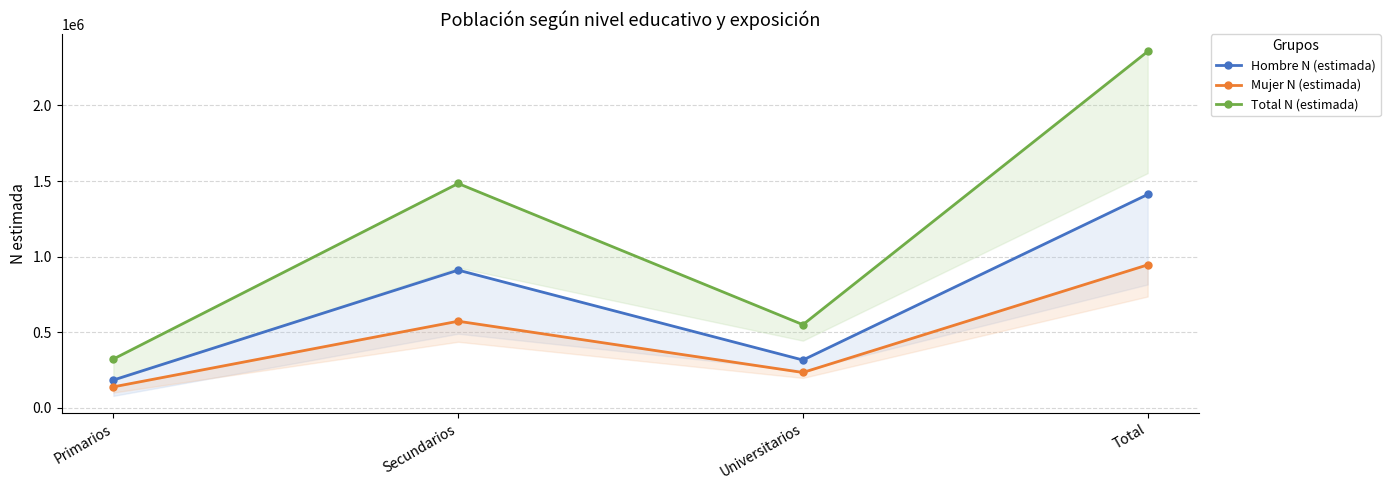

The Total N (estimada) series shows 322878 at Primarios. True or false?

True